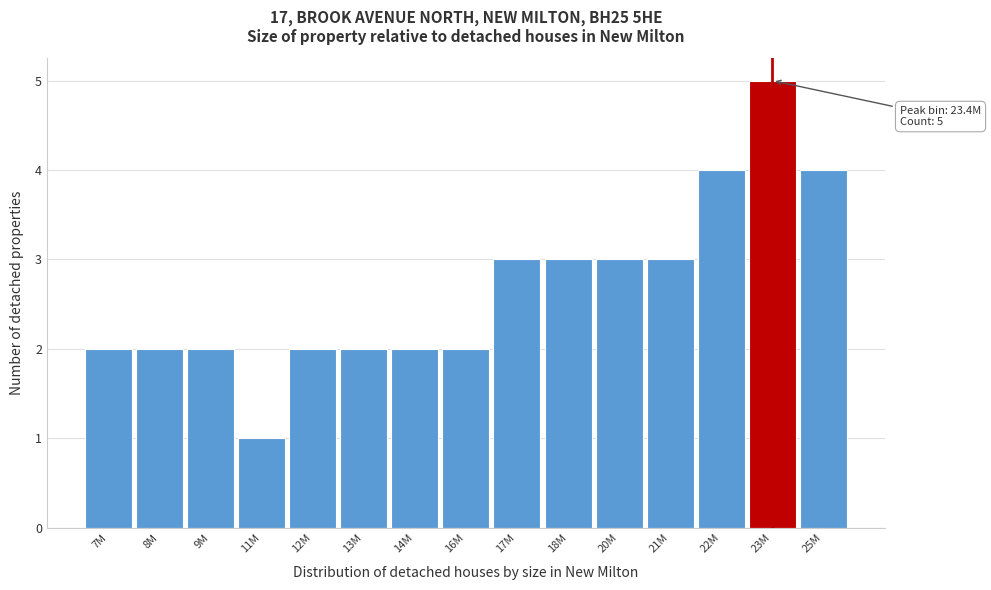

Reading left to right, list all the values displayed in this chart.

2	2	2	1	2	2	2	2	3	3	3	3	4	5	4